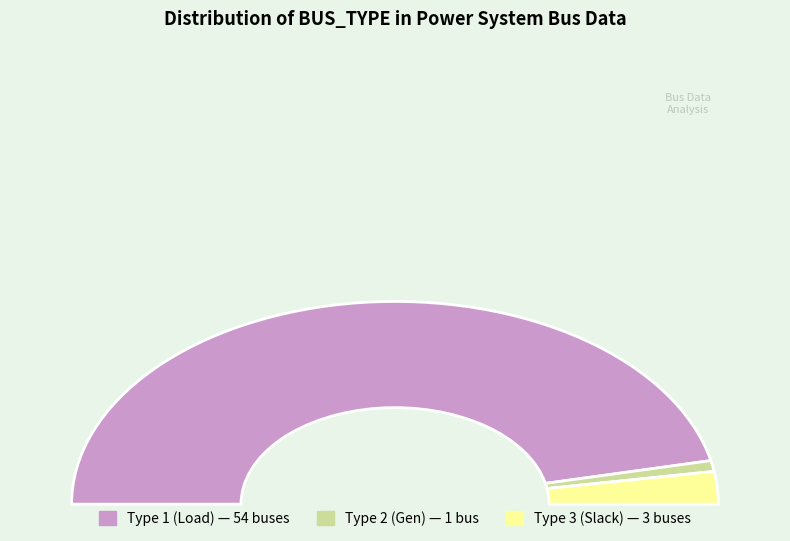

To the nearest percent, what is the difference between the largest and smallest slice percentages?

91%